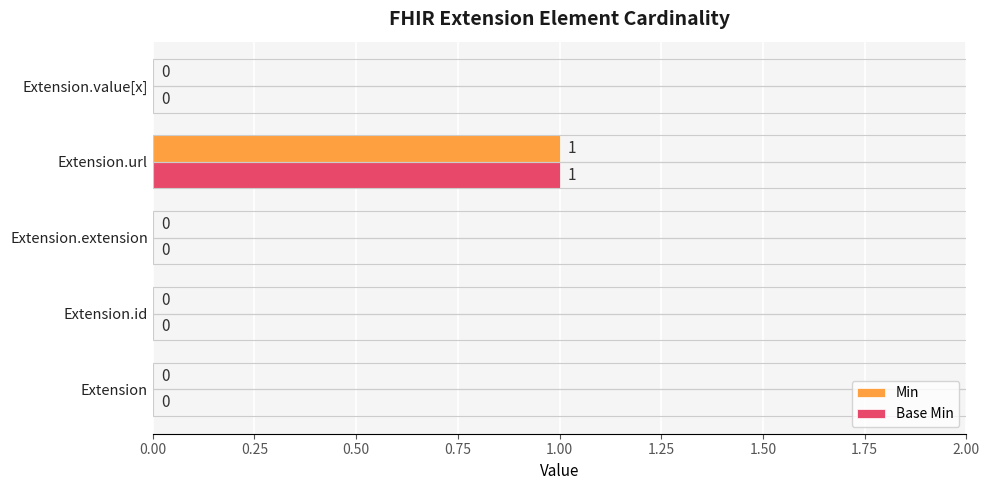

Is it true that Min equals -1 at Extension.id?

False